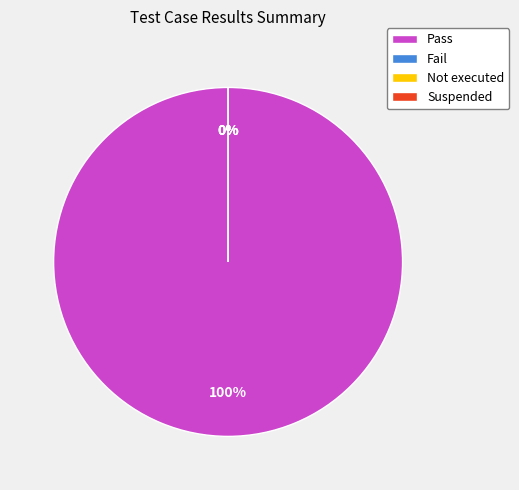

Does Suspended account for over 50% of the chart?

No